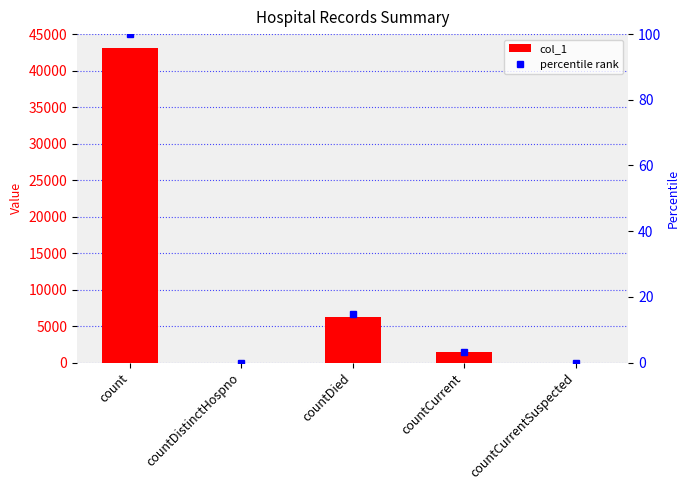

Count the number of categories in the chart.

5